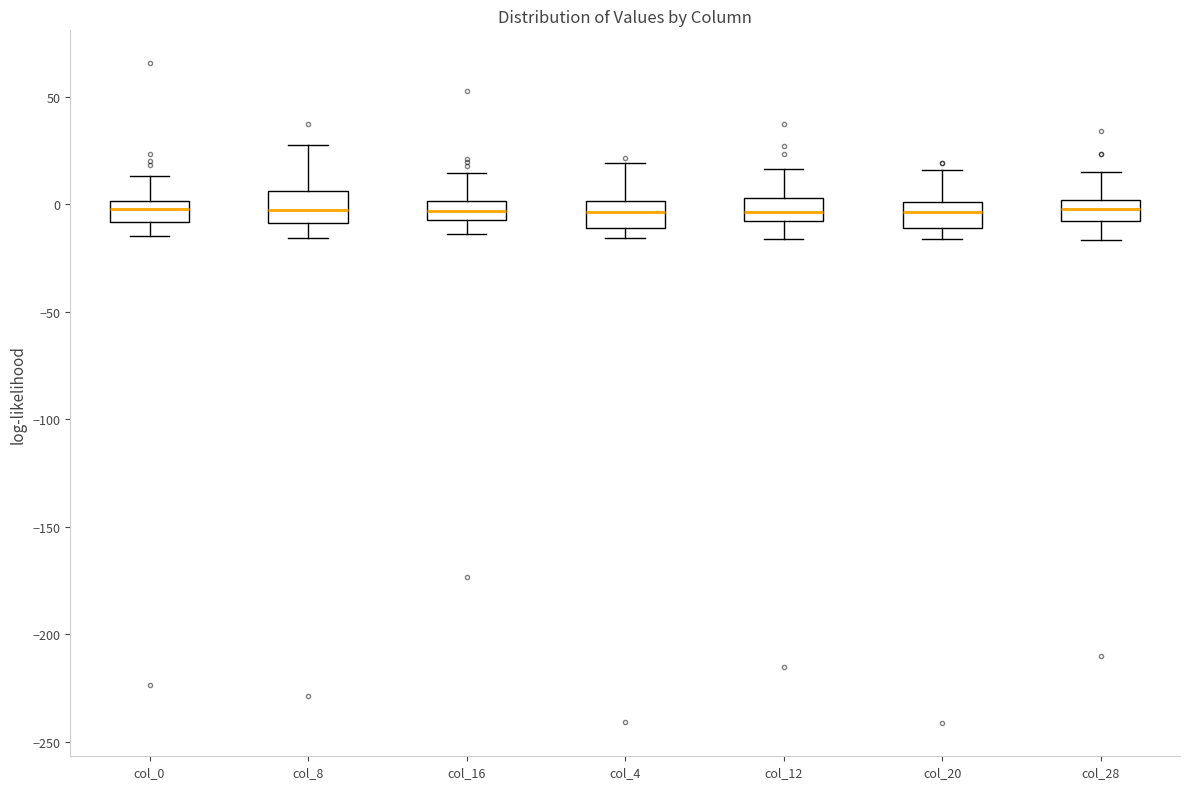

Reading left to right, read every box against the y-axis: the position of its median line, the range the box covers, and the ends of its whiskers. The values are not printed on the chart, so give them approximately, as read against the axis.

col_0: median 0 (inside the box), box -10 to 0, whiskers -15 to 15
col_8: median -5, box -10 to 5, whiskers -15 to 25
col_16: median -5 (inside the box), box -5 to 0, whiskers -15 to 15
col_4: median -5, box -10 to 0, whiskers -15 to 20
col_12: median -5, box -10 to 5, whiskers -15 to 15
col_20: median -5, box -10 to 0, whiskers -15 to 15
col_28: median 0 (inside the box), box -10 to 0, whiskers -15 to 15